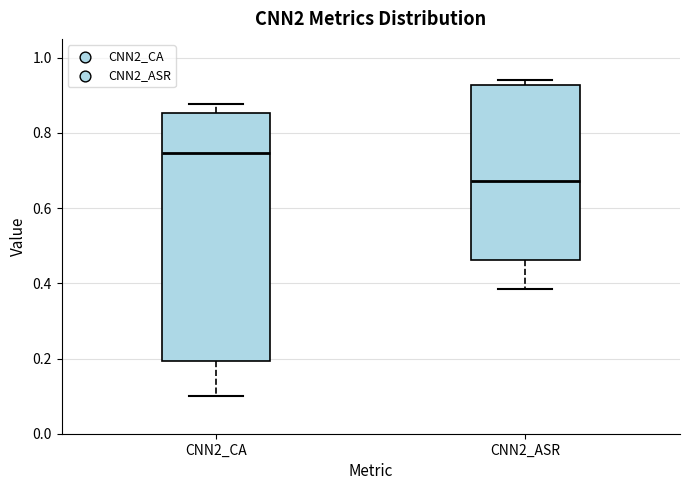

Where does the upper whisker of the box for CNN2_CA end on the y-axis? The values are not printed on the chart, so give them approximately, as read against the axis.

0.88